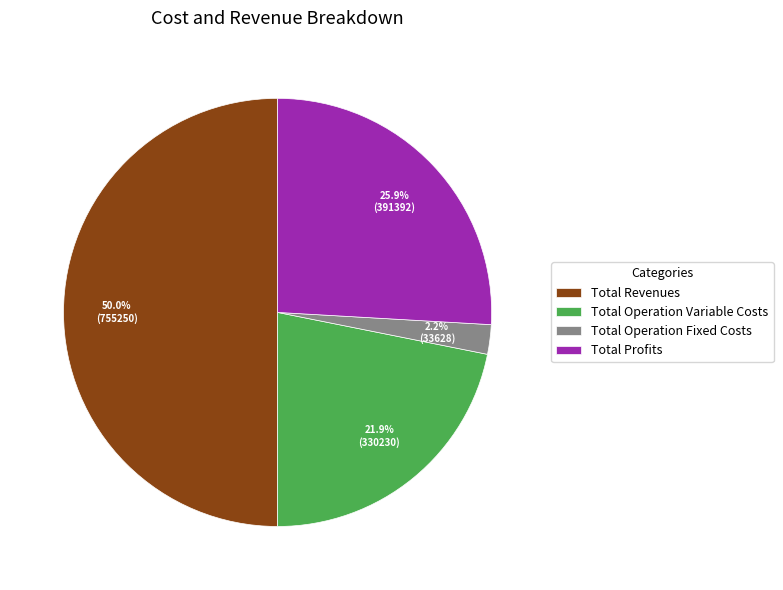

Is the sum of Total Revenues and Total Operation Variable Costs greater than half?

Yes